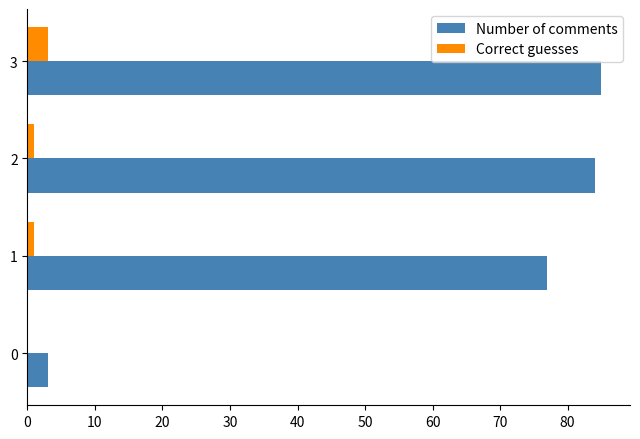

True or false: Number of comments has a value of 133 at 2.

False